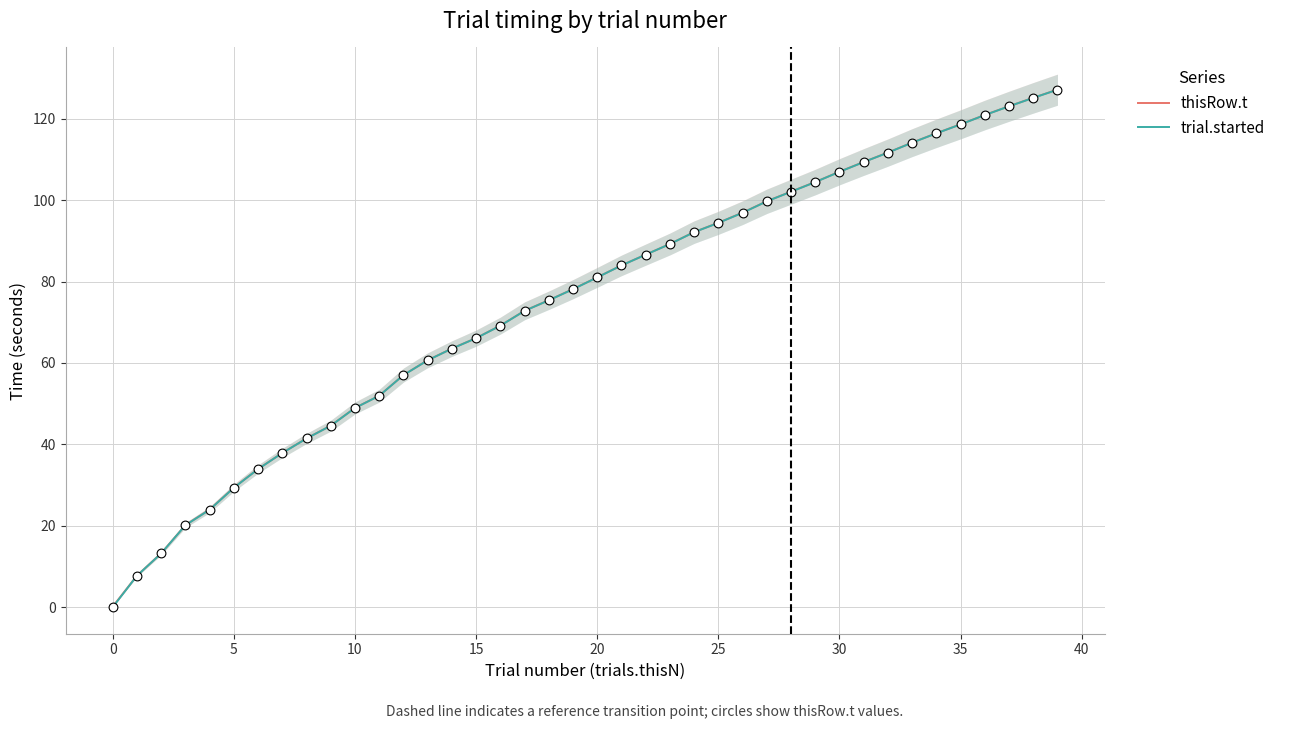

Which series has the widest spread of Y values?

trial.started